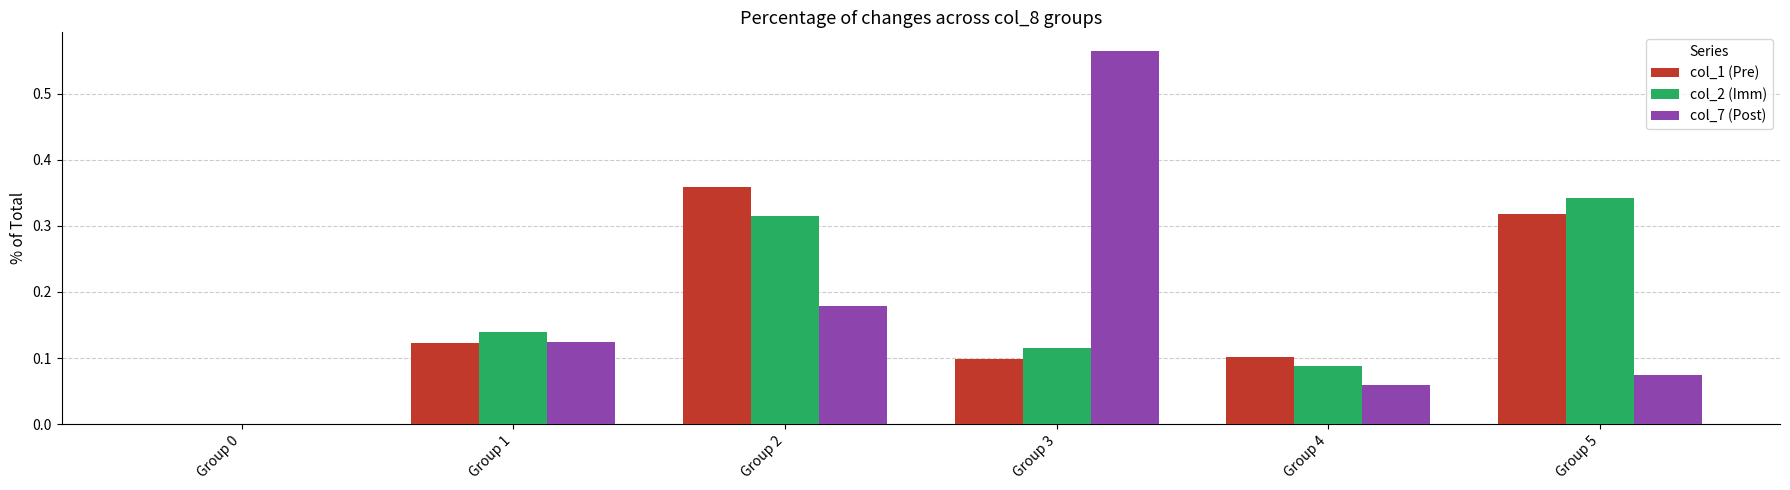

Which series has the largest range (max minus min)?

col_7 (Post)